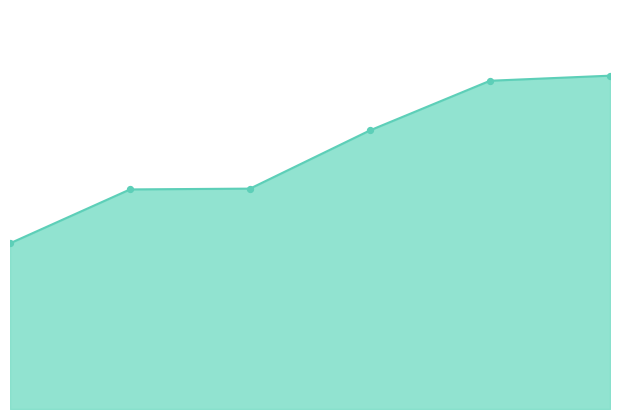

How many lines are shown in the chart?

1